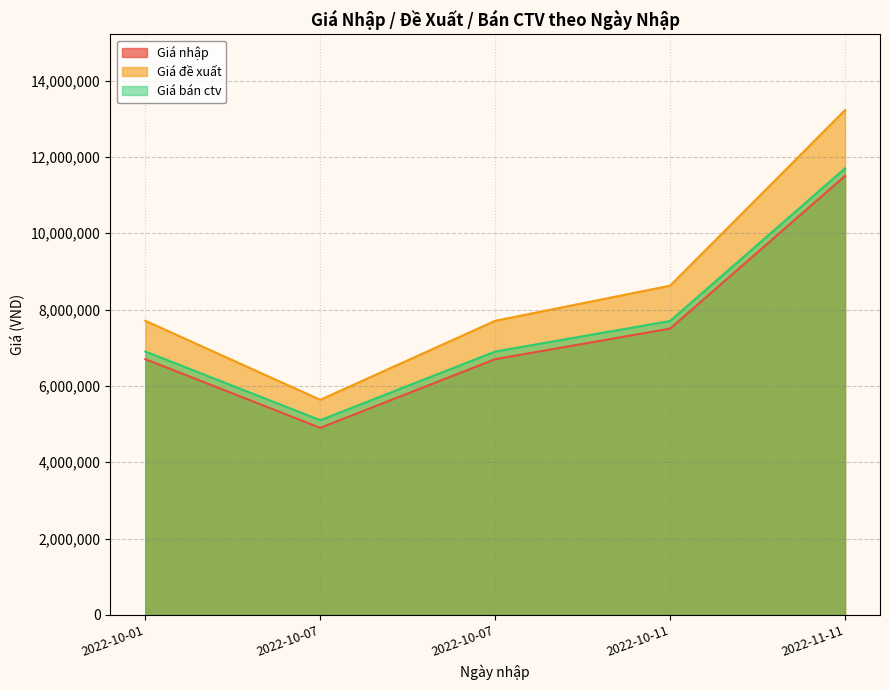

Where does the Giá bán ctv series first go above 6900000?

2022-10-11